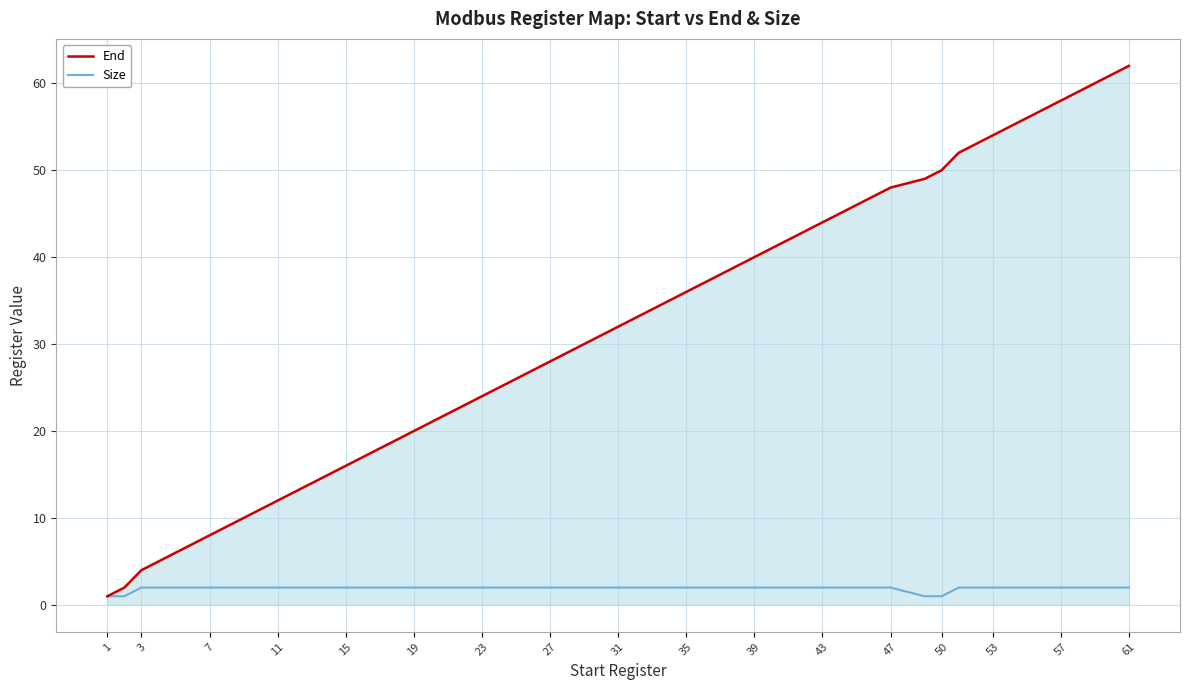

Which series has the largest total across all categories?

End